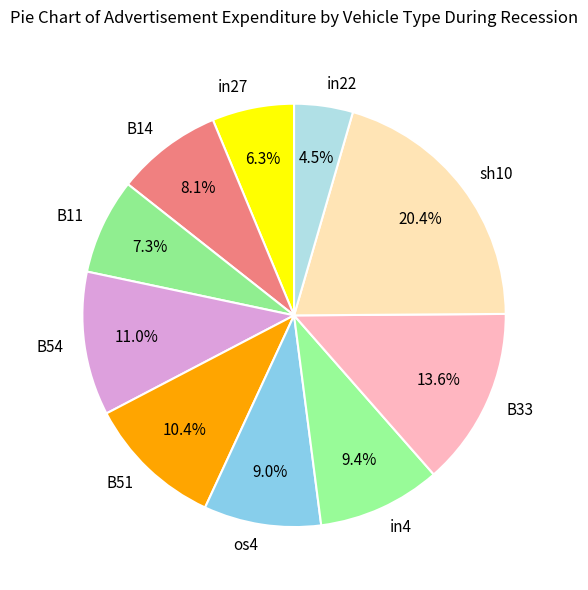

How many segments does this pie chart have?

10